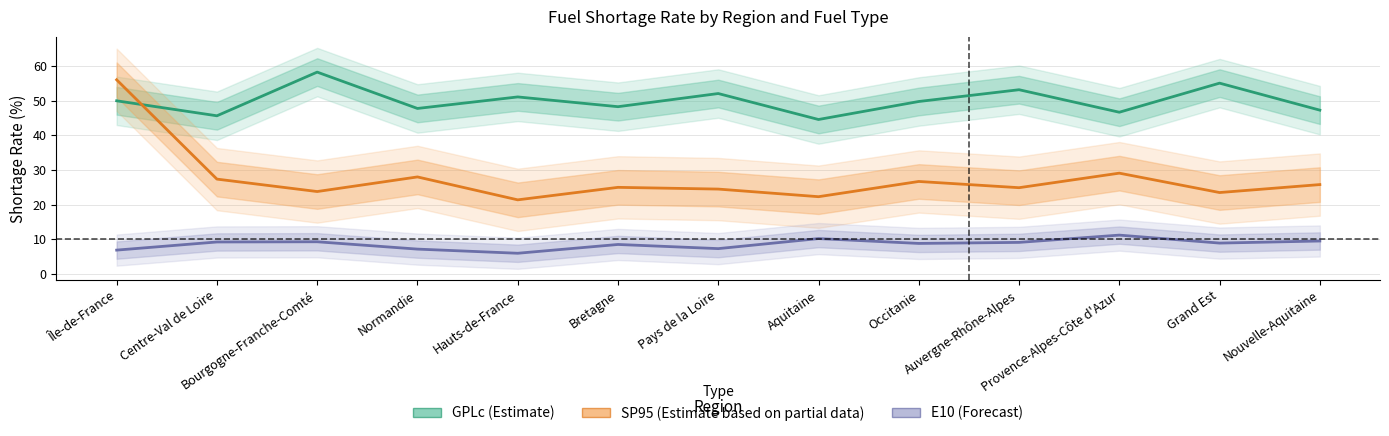

Is it true that E10 (Forecast) equals 5.4 at Provence-Alpes-Côte d'Azur?

False